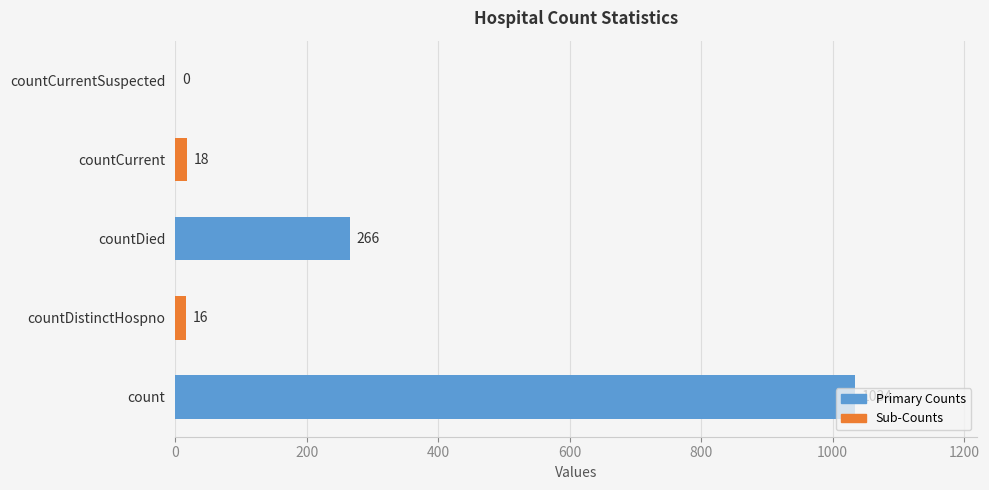

What is the greatest value displayed?

1034